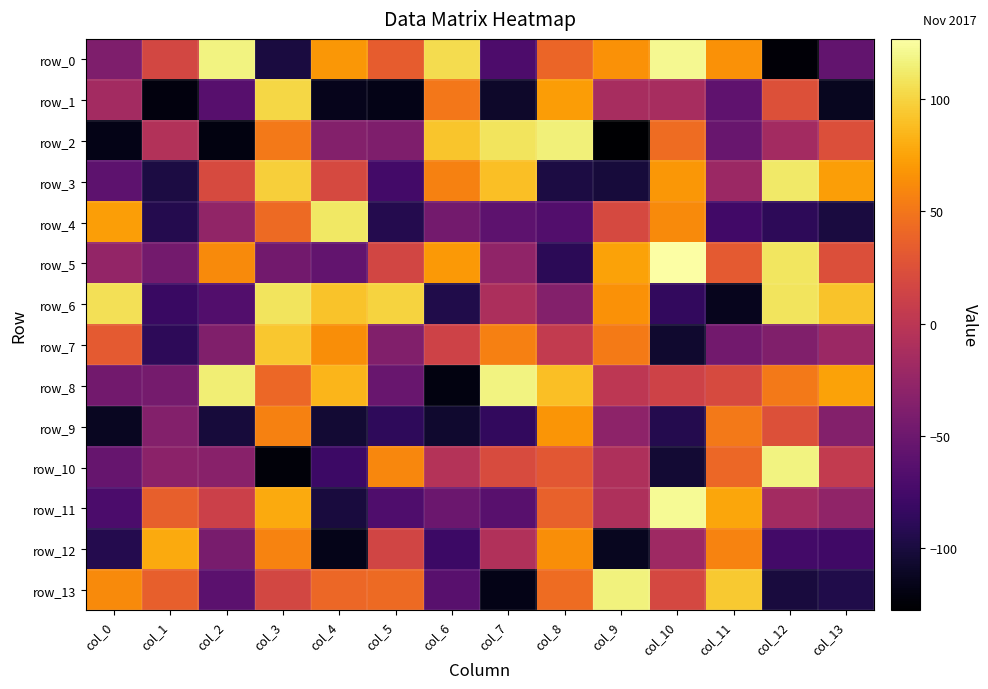

What is the difference between the row_4 values at col_2 and col_12?

62